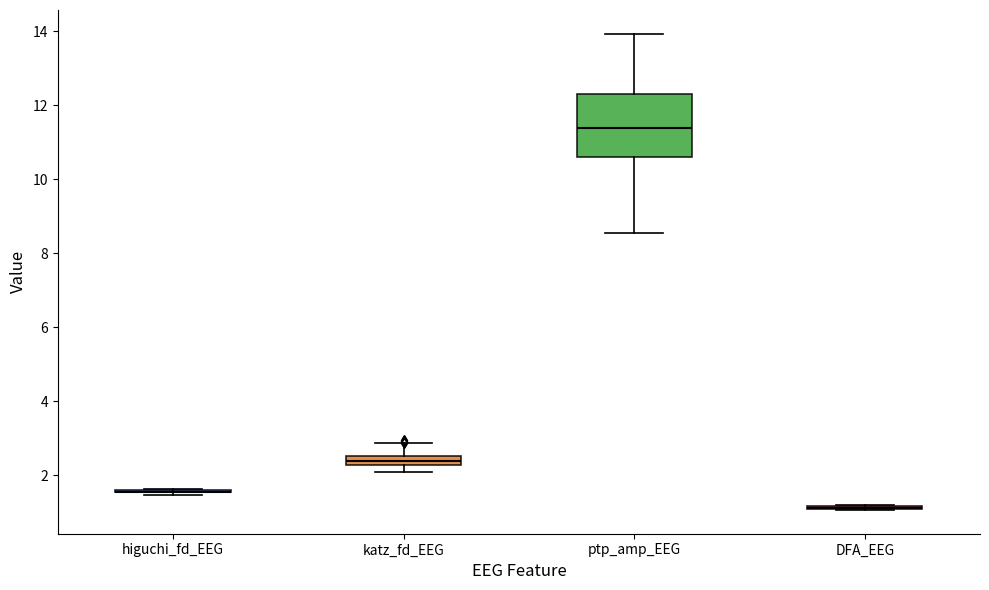

Which box is the tallest, from its lower edge to its upper edge?

ptp_amp_EEG